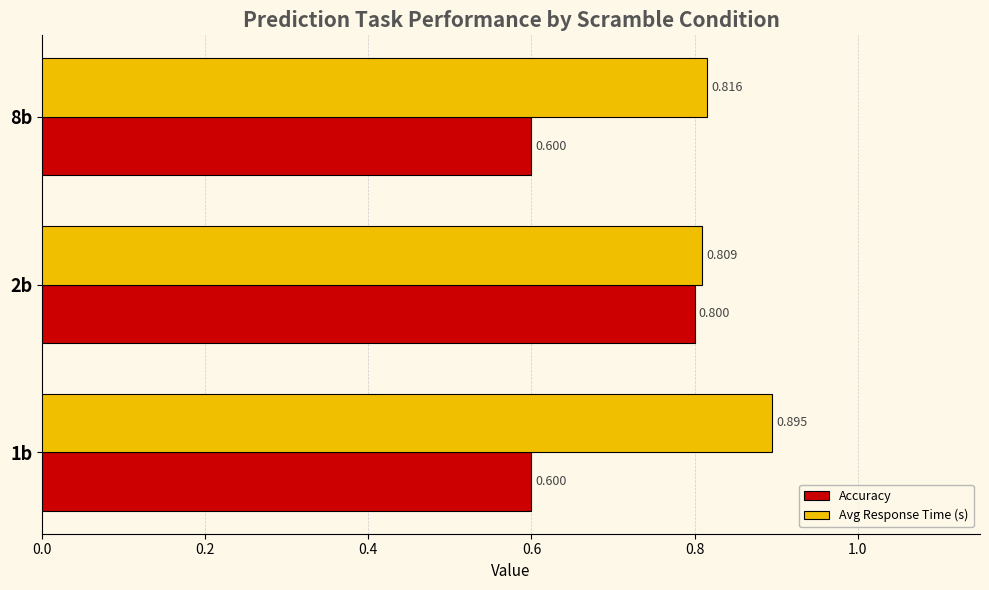

Rank the series by their average value, from lowest to highest.

Accuracy, Avg Response Time (s)